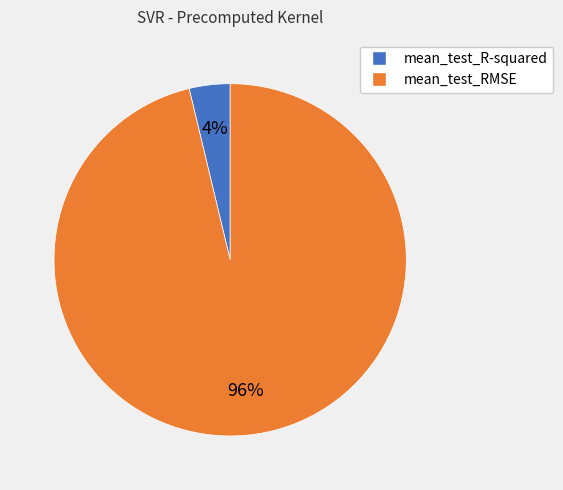

Is the sum of mean_test_RMSE and mean_test_R-squared greater than half?

Yes